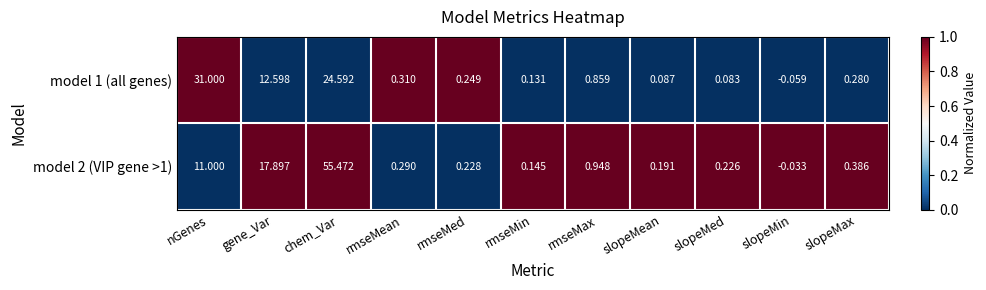

Which category has the lowest value across all series?

slopeMin